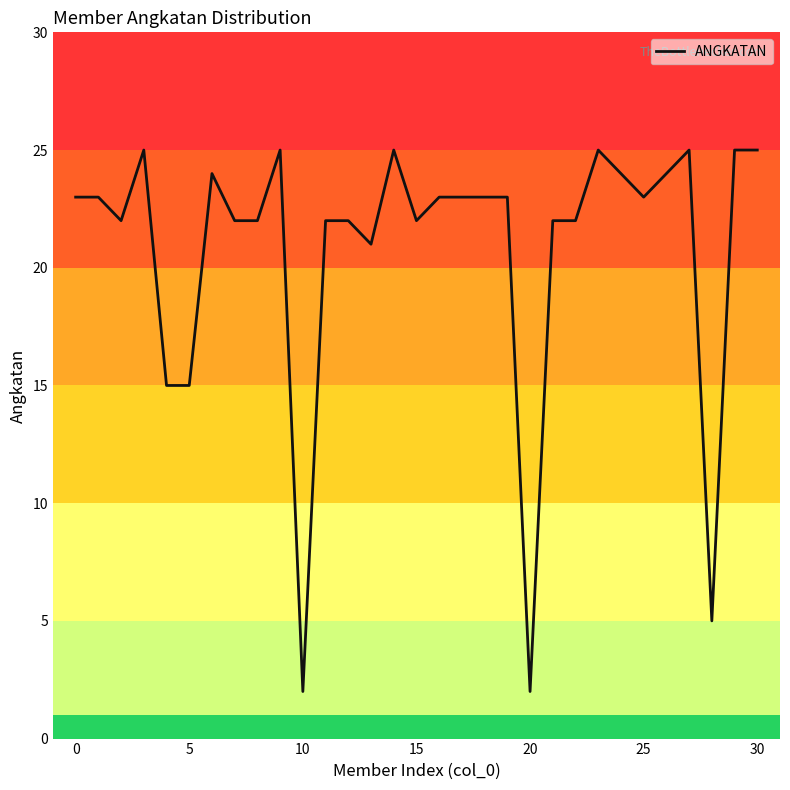

Reading right to left, extract all data points from this chart.

25	25	5	25	24	23	24	25	22	22	2	23	23	23	23	22	25	21	22	22	2	25	22	22	24	15	15	25	22	23	23